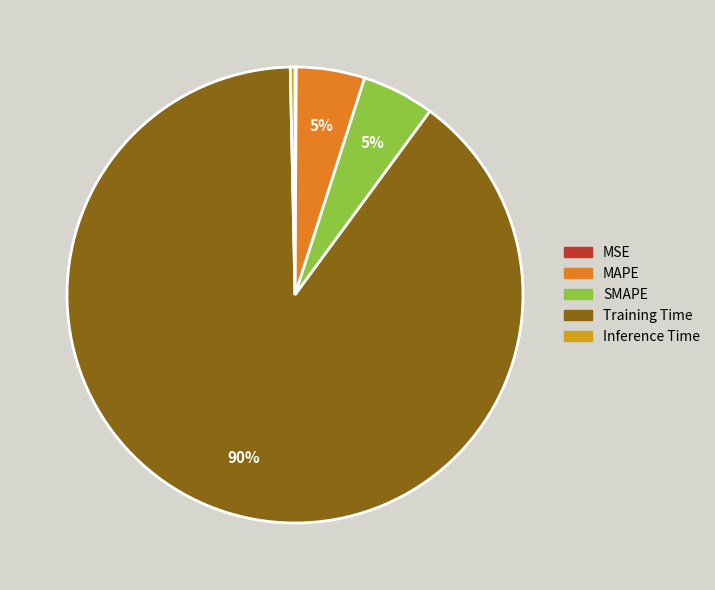

To the nearest percent, what is the difference between the SMAPE and Inference Time slice percentages?

5%